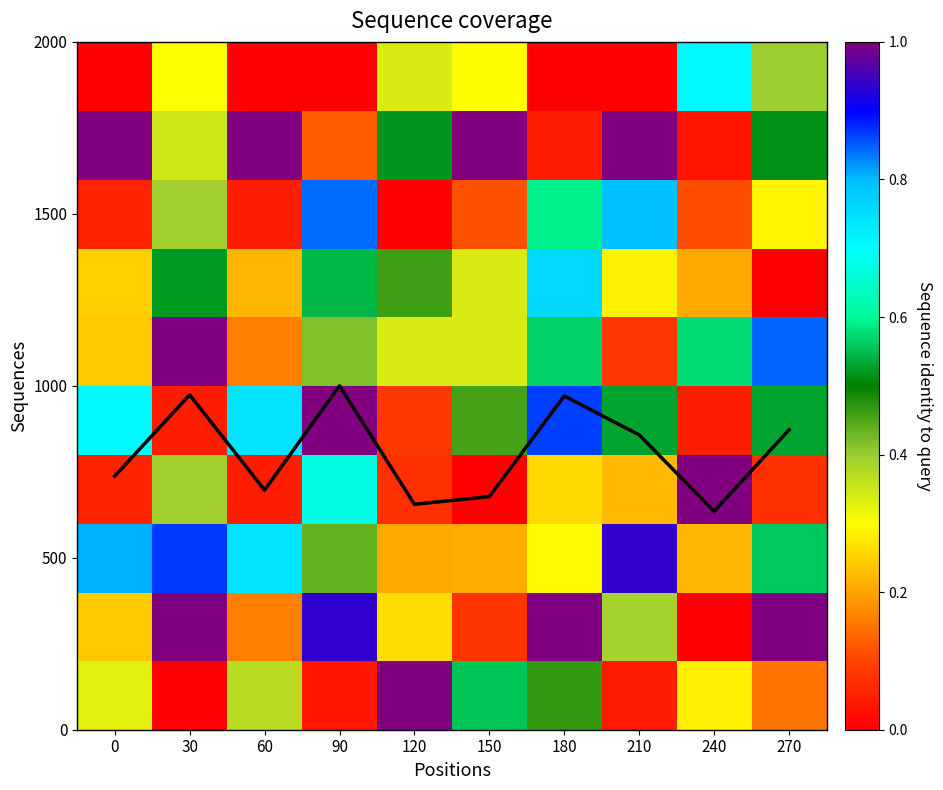

At which label is Coverage closest to 4?

210